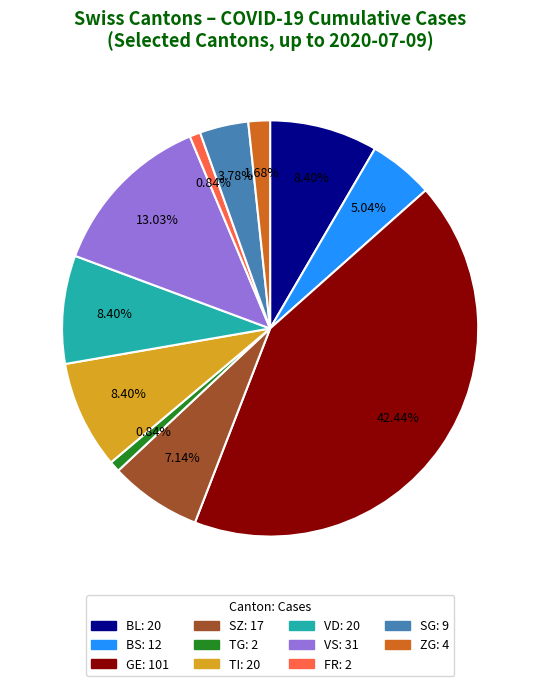

Does any single category account for the majority?

No